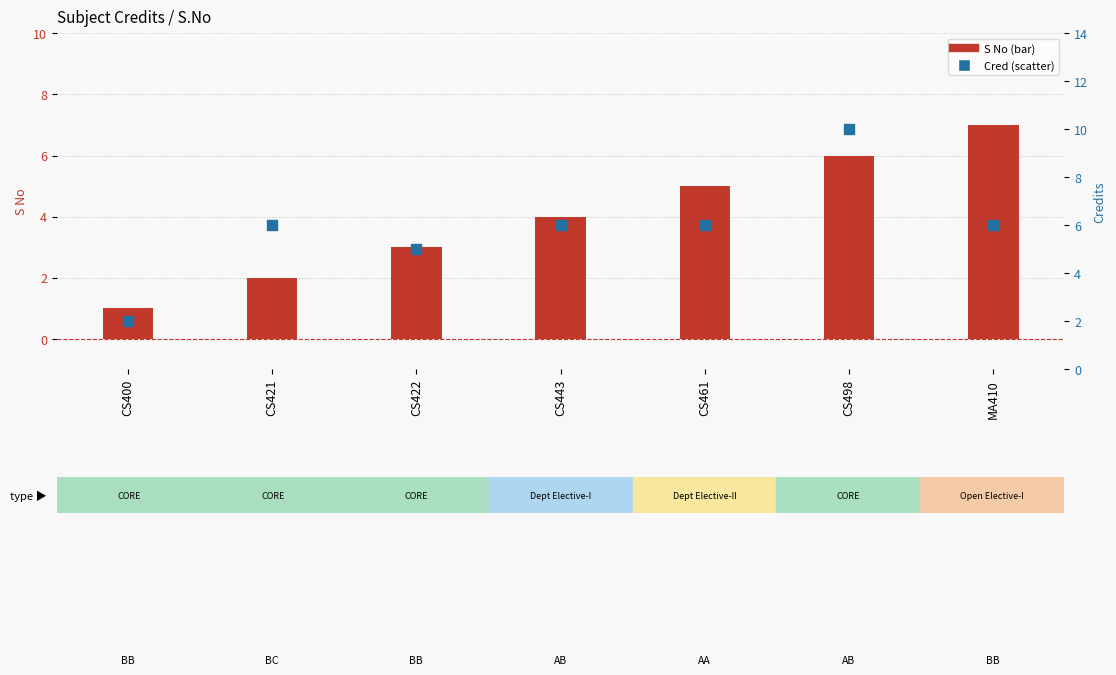

Which series has the largest total across all categories?

Cred